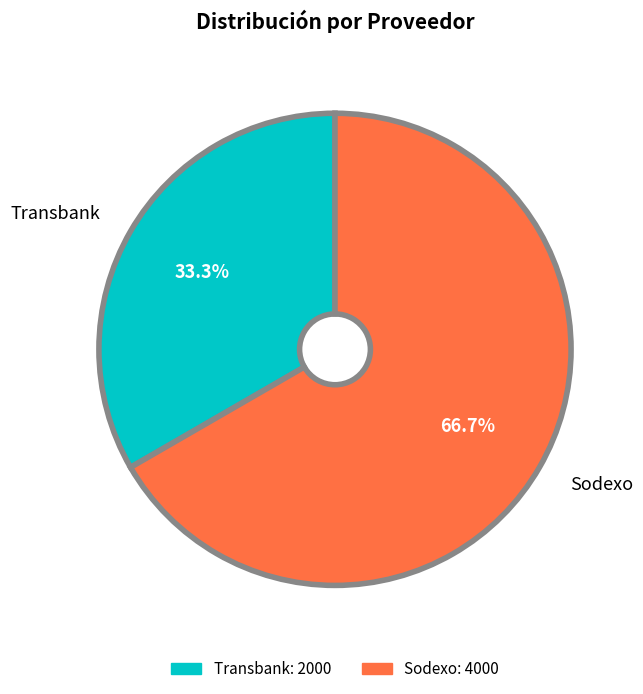

To the nearest percent, what portion does Sodexo represent?

67%